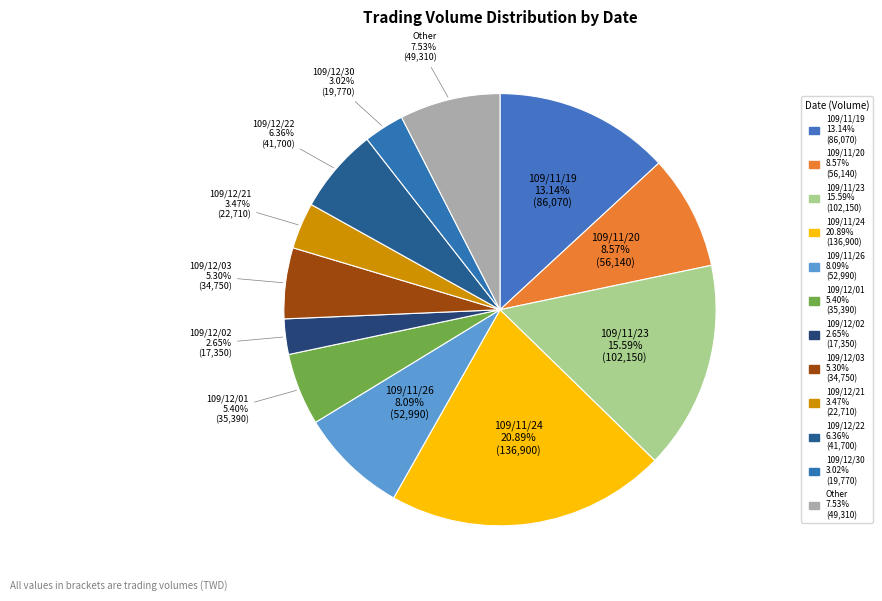

To the nearest percent, what is the combined percentage of 109/11/23 and 109/11/19?

29%